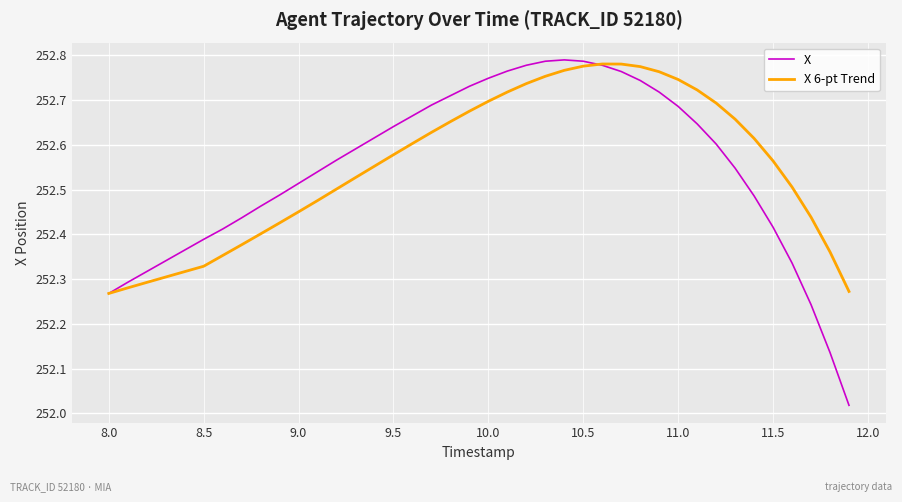

What are all the series names shown in the legend?

X, X 6-pt Trend